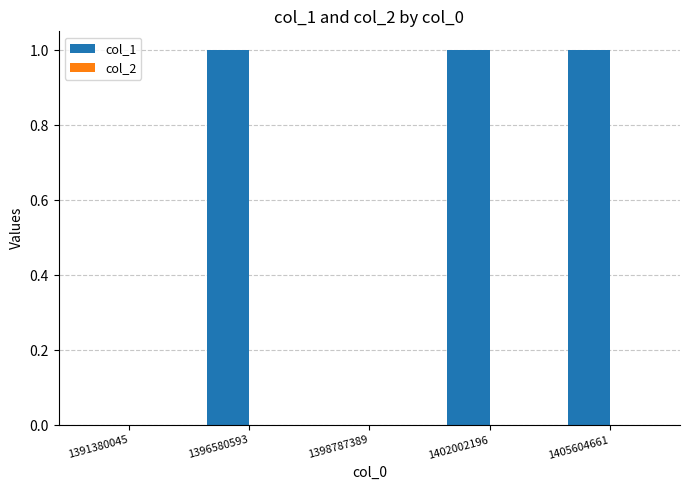

Which has a higher value, 1391380045 or 1402002196?

1402002196